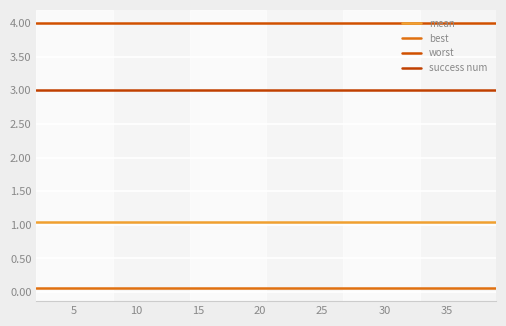

Reading right to left, what are all the values shown in this chart?

mean: 1.0	1.0	1.0	1.0	1.0	1.0	1.0	1.0	1.0	1.0	1.0	1.0	1.0	1.0	1.0	1.0	1.0	1.0	1.0	1.0
best: 0.1	0.1	0.1	0.1	0.1	0.1	0.1	0.1	0.1	0.1	0.1	0.1	0.1	0.1	0.1	0.1	0.1	0.1	0.1	0.1
worst: 4.0	4.0	4.0	4.0	4.0	4.0	4.0	4.0	4.0	4.0	4.0	4.0	4.0	4.0	4.0	4.0	4.0	4.0	4.0	4.0
success num: 3.0	3.0	3.0	3.0	3.0	3.0	3.0	3.0	3.0	3.0	3.0	3.0	3.0	3.0	3.0	3.0	3.0	3.0	3.0	3.0